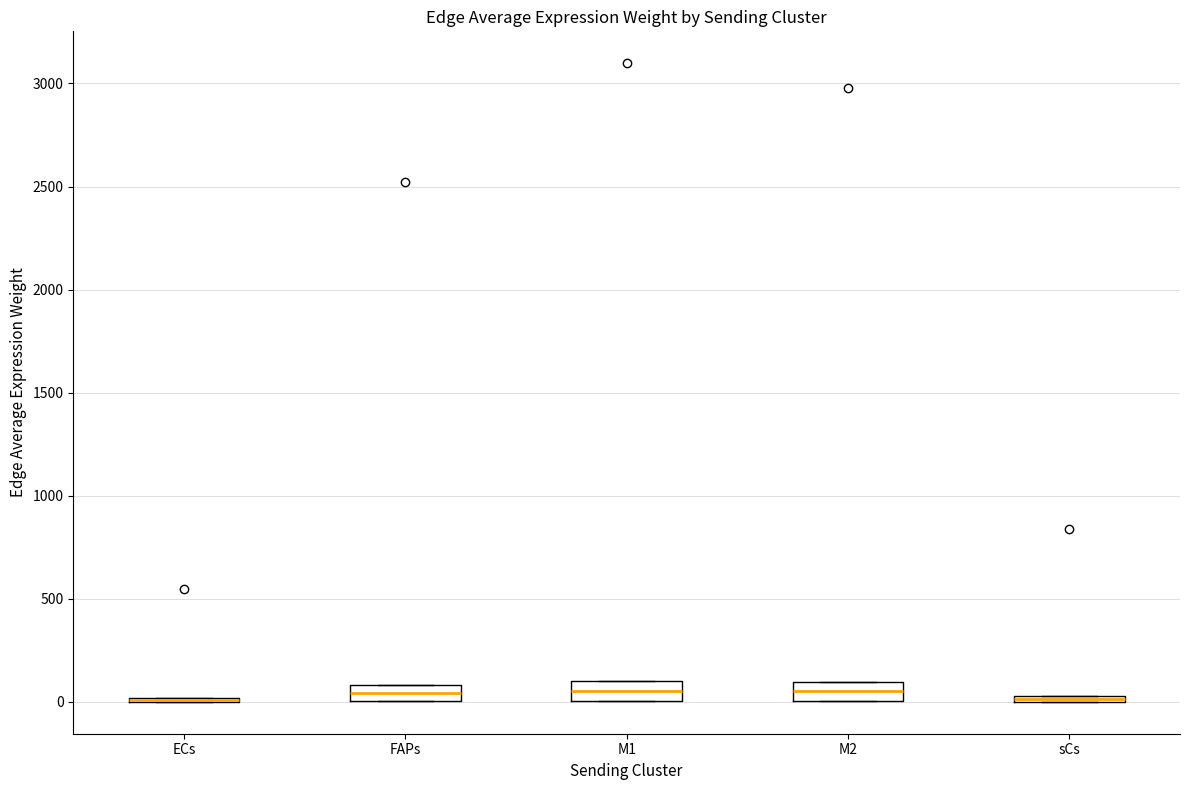

Where does the median line of the box for M2 sit on the y-axis? The values are not printed on the chart, so give them approximately, as read against the axis.

50